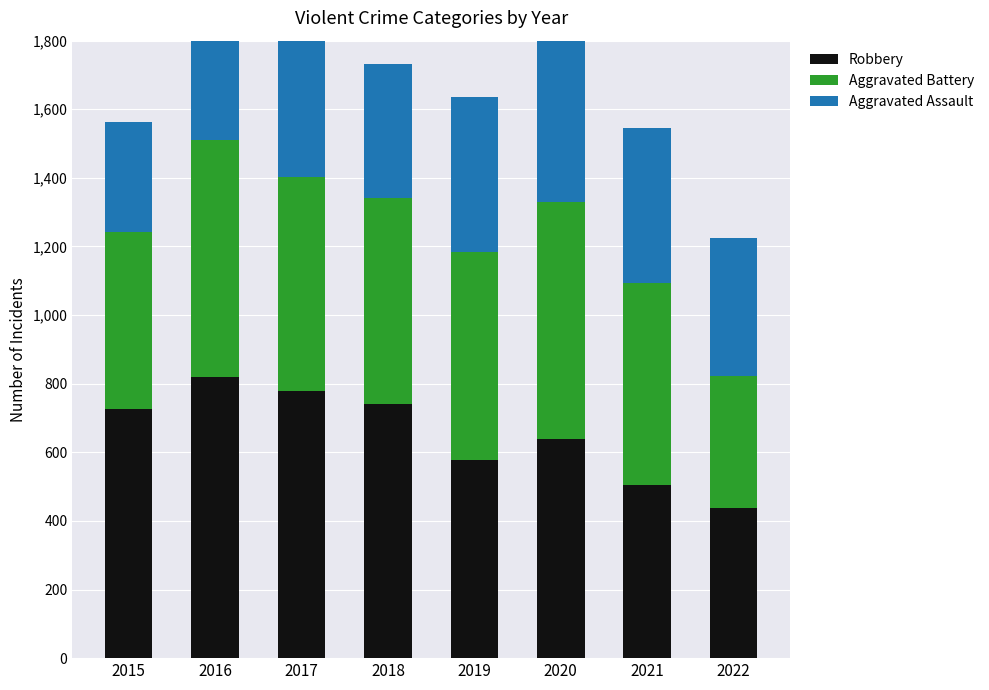

What is the smallest value displayed?

323